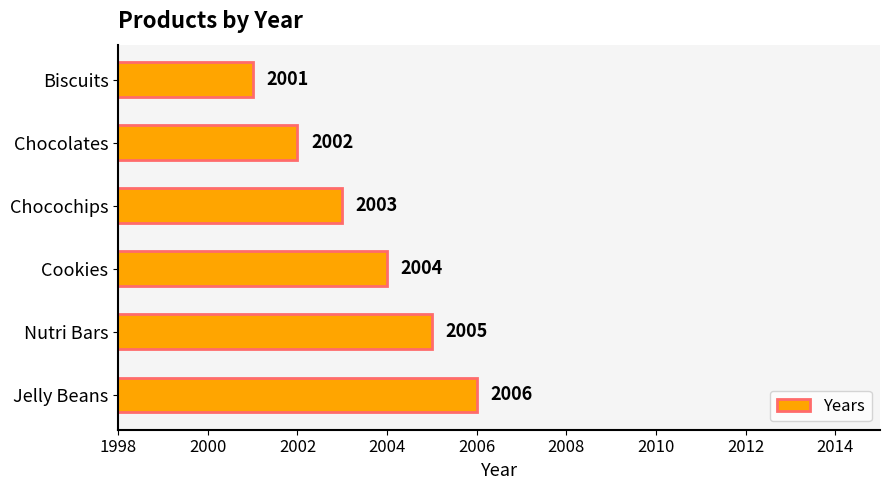

At which category does the chart reach its minimum across all series?

Biscuits